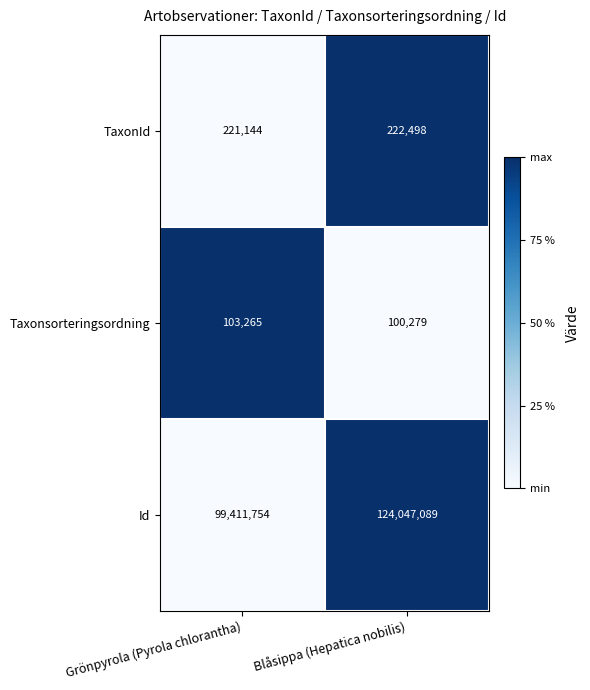

Where is Id nearest to the value 111729421?

Grönpyrola (Pyrola chlorantha)